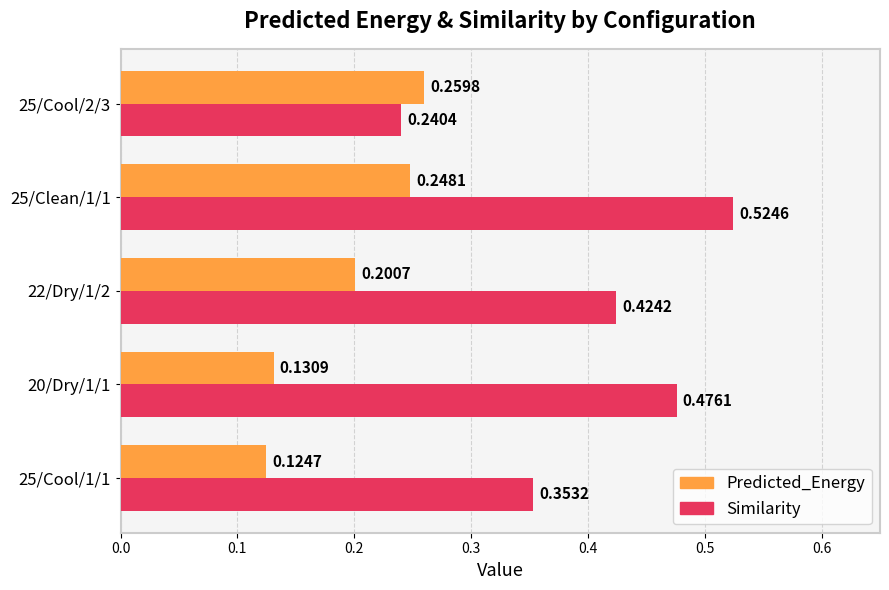

What is the sum of the Similarity values at 20/Dry/1/1 and 22/Dry/1/2?

0.9